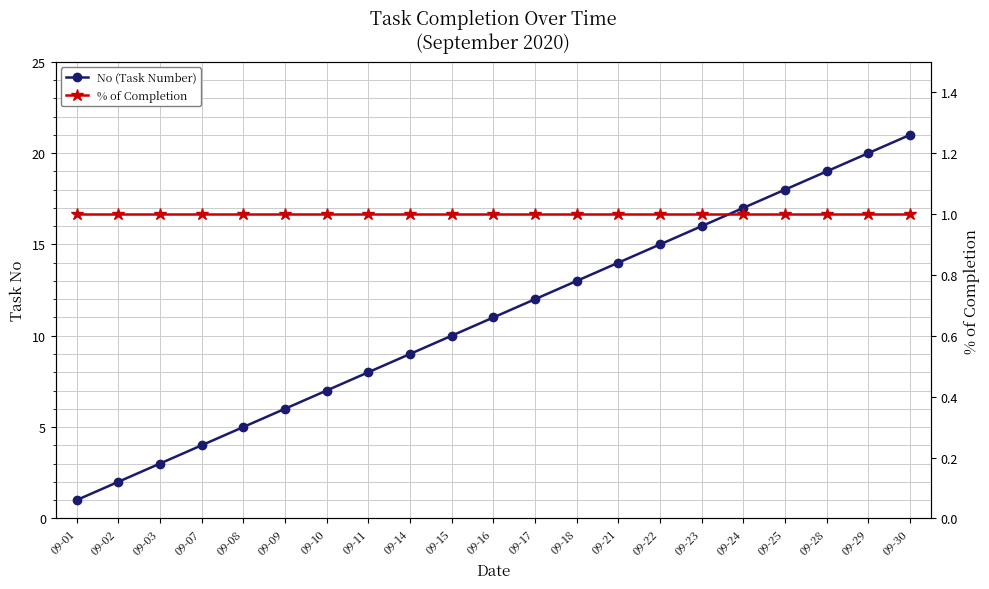

How many values in the No (Task Number) series are below 11?

10